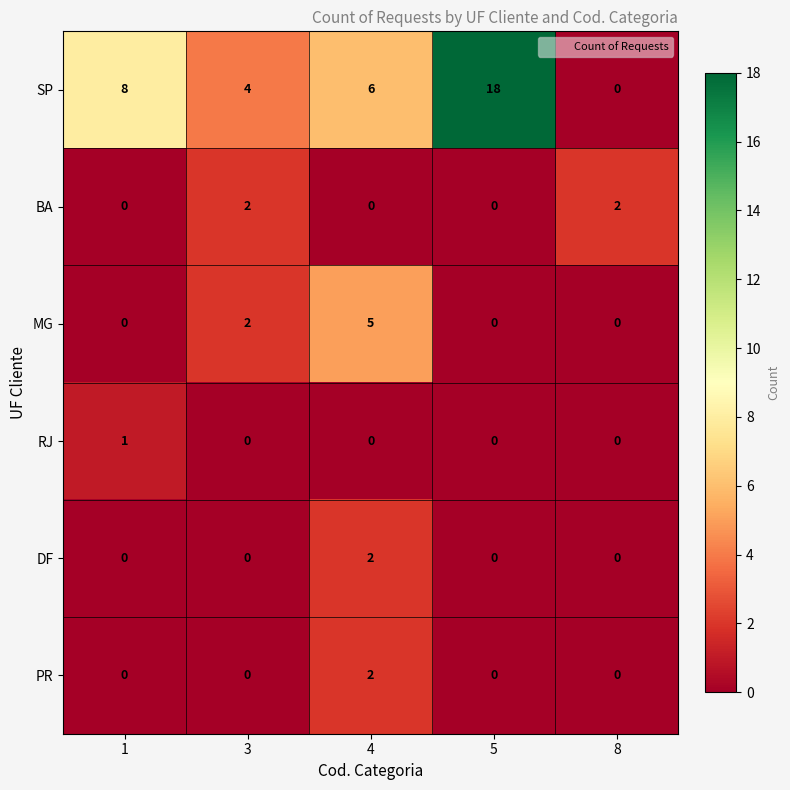

Which series changed the most between 1 and 8?

SP